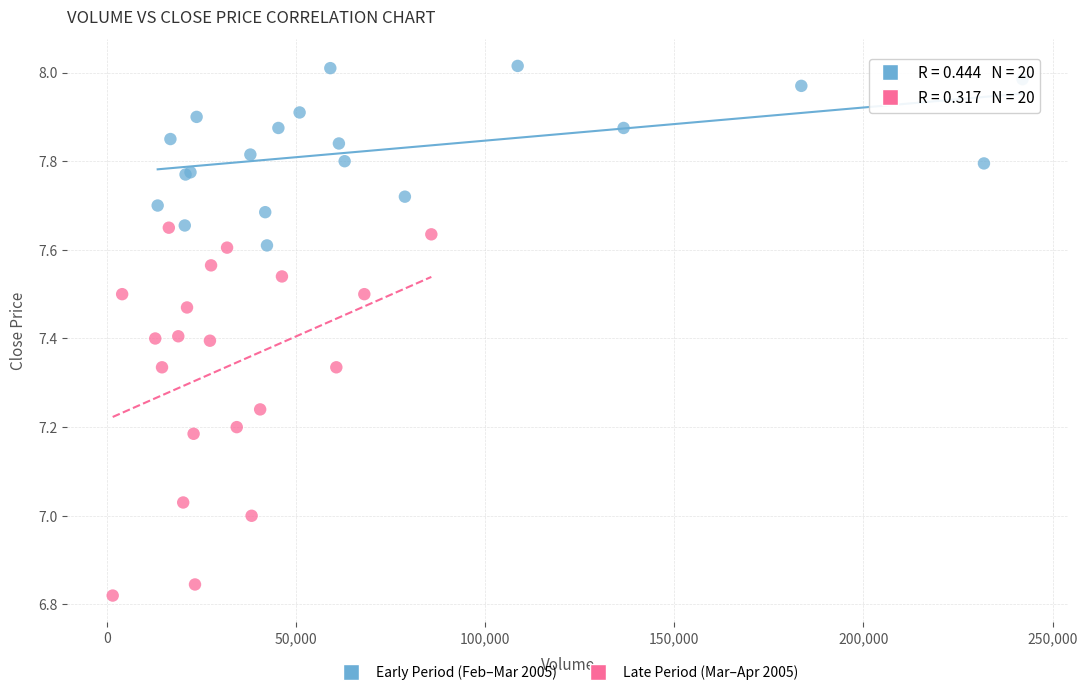

What are all the series names shown in the legend?

Early Period (Feb–Mar 2005), Late Period (Mar–Apr 2005)